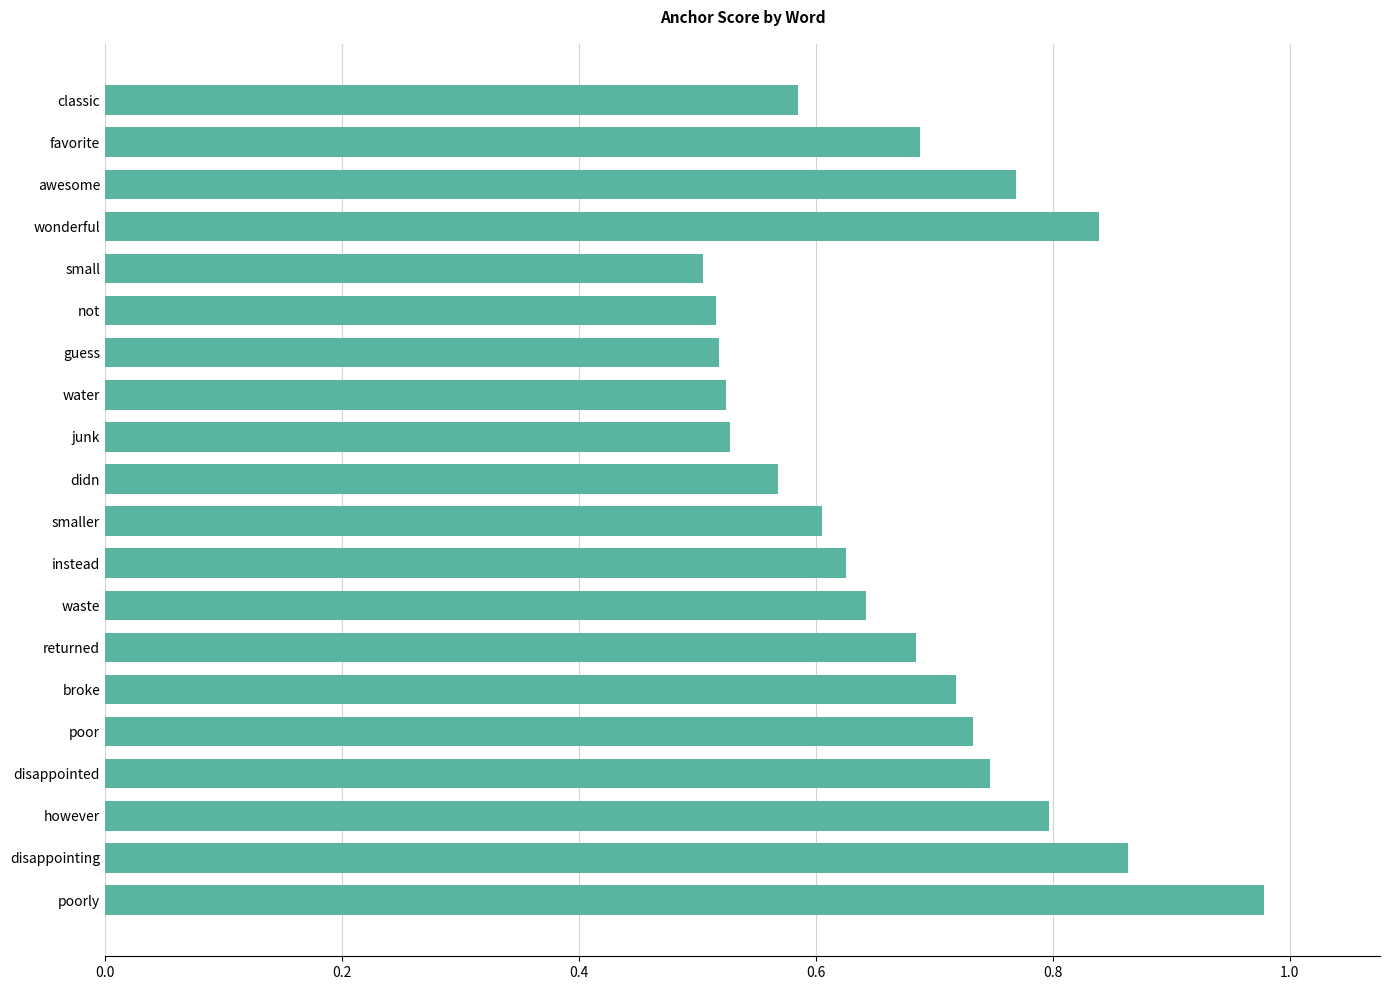

Which category has the highest value across all series?

poorly